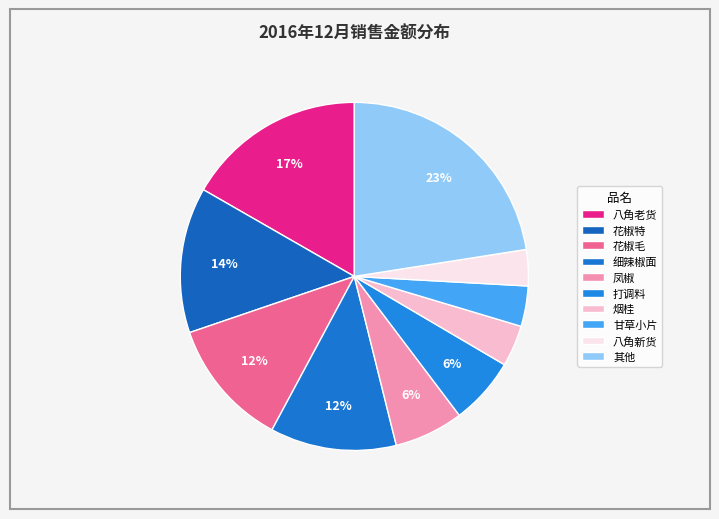

Count the number of slices in the pie.

10